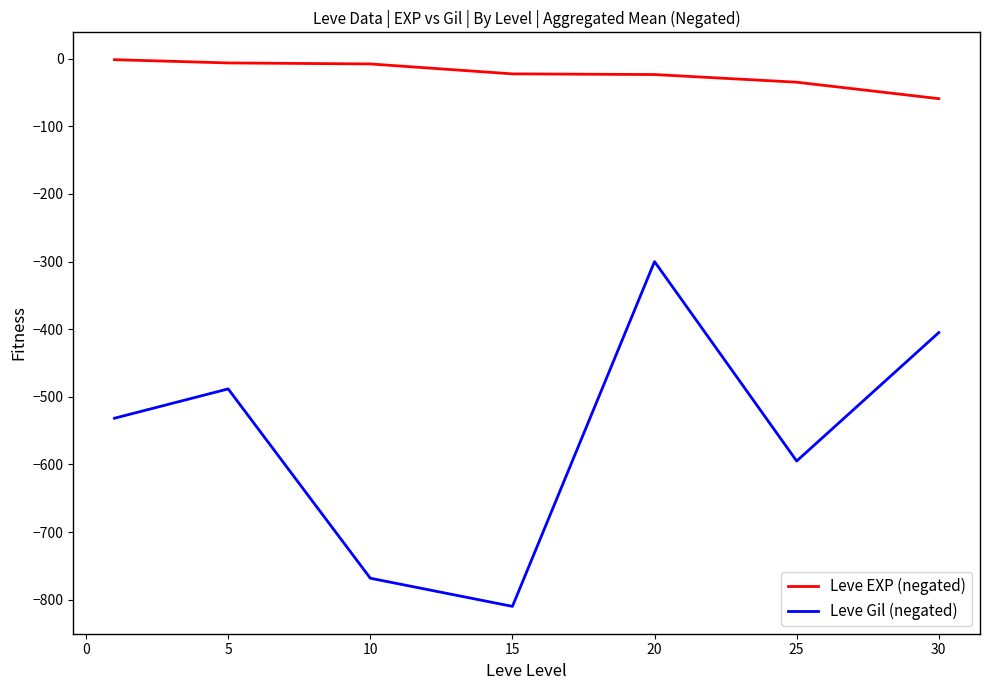

What is the minimum value shown in the chart?

-810.0